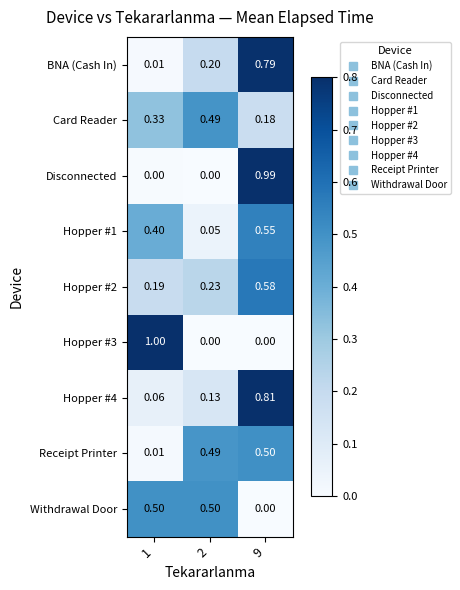

Is the value of Disconnected at 2 greater than the value of Hopper #1 at 9?

No